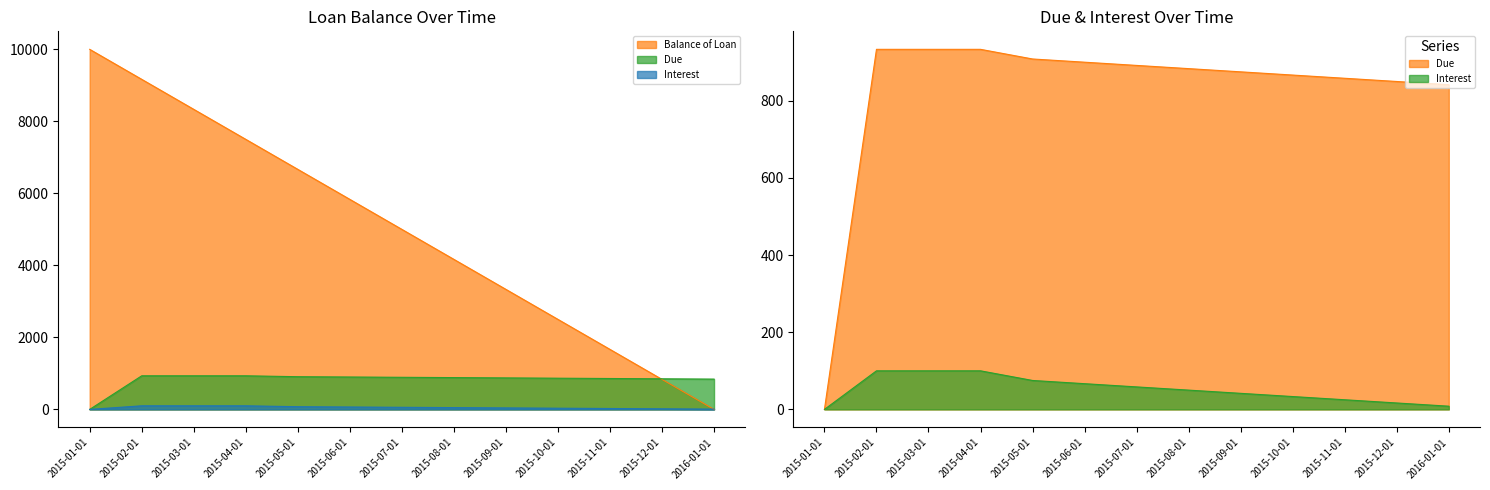

What is the difference between the maximum and minimum values in the Due series?

933.3